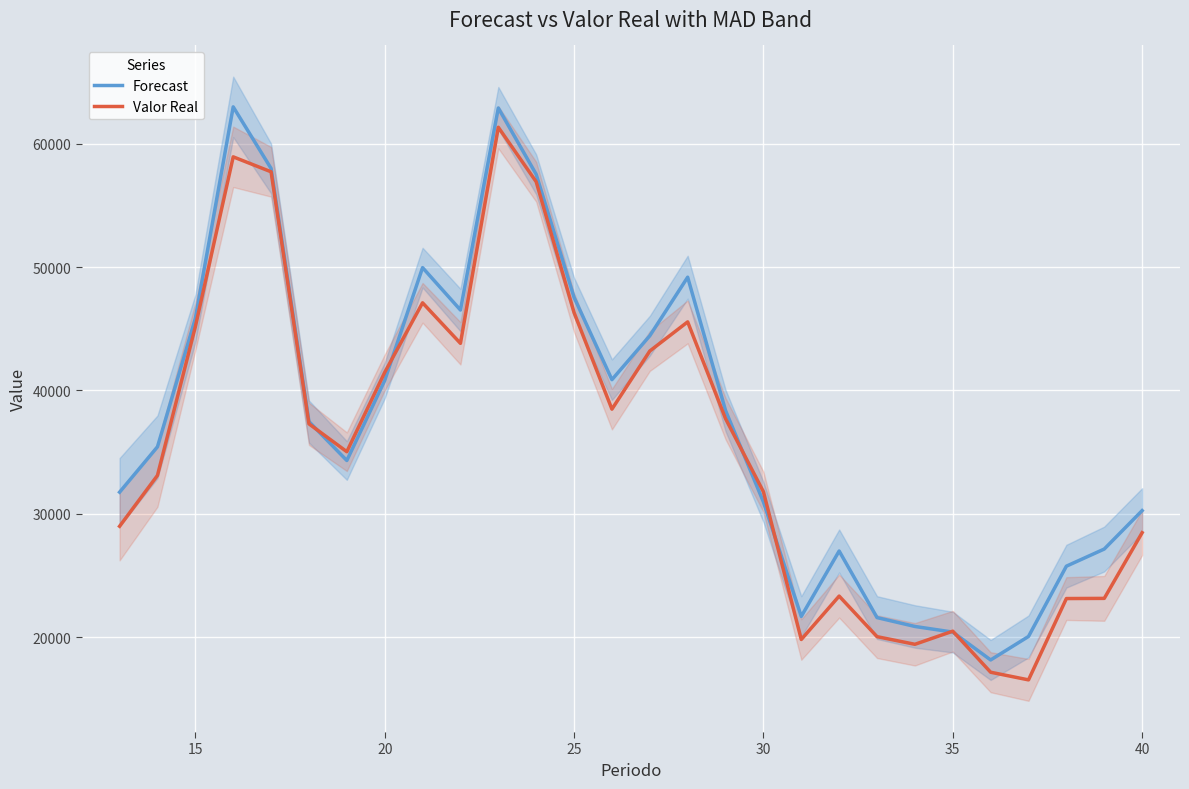

How many values in the Valor Real series are below 37293?

14